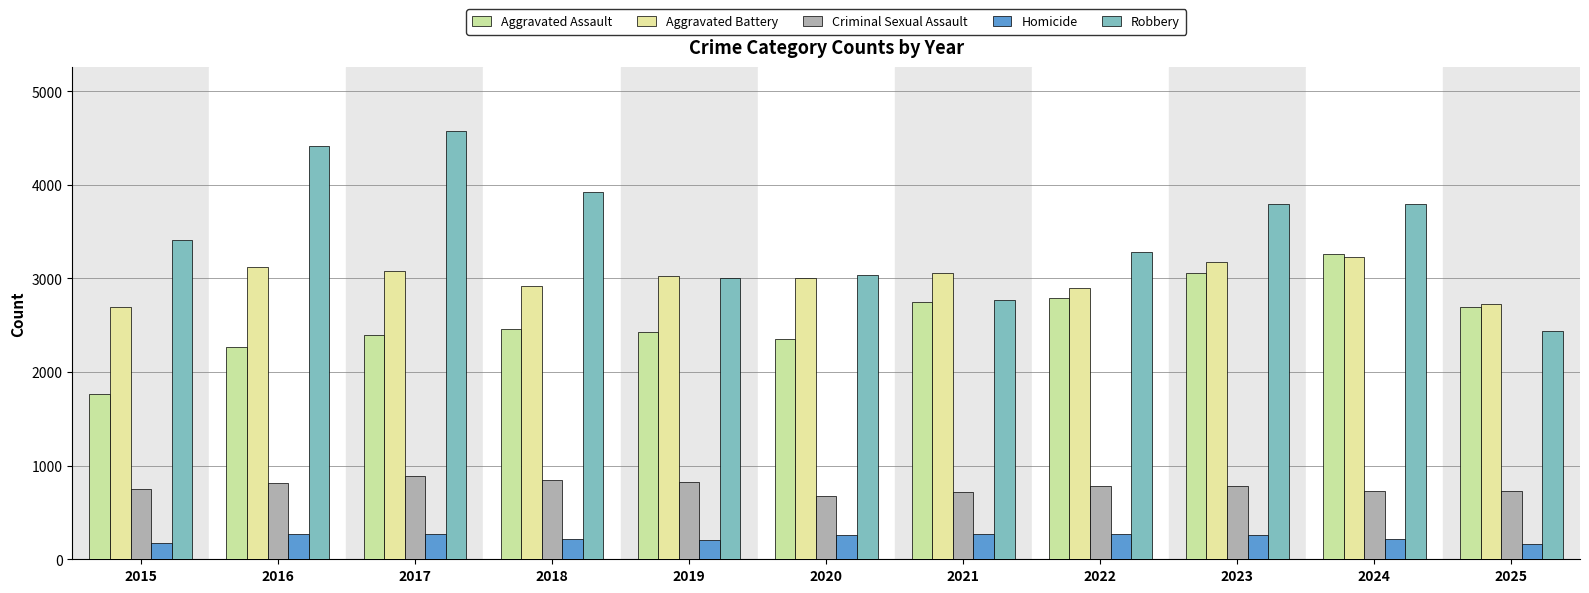

Read the Criminal Sexual Assault value at 2017, to the nearest 50.

900